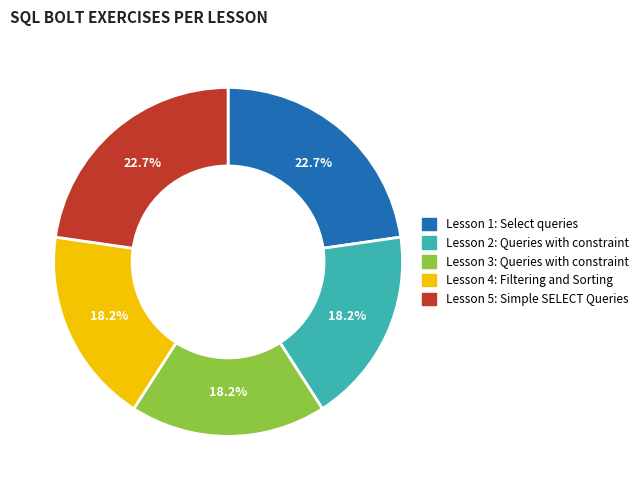

How many segments does this pie chart have?

5